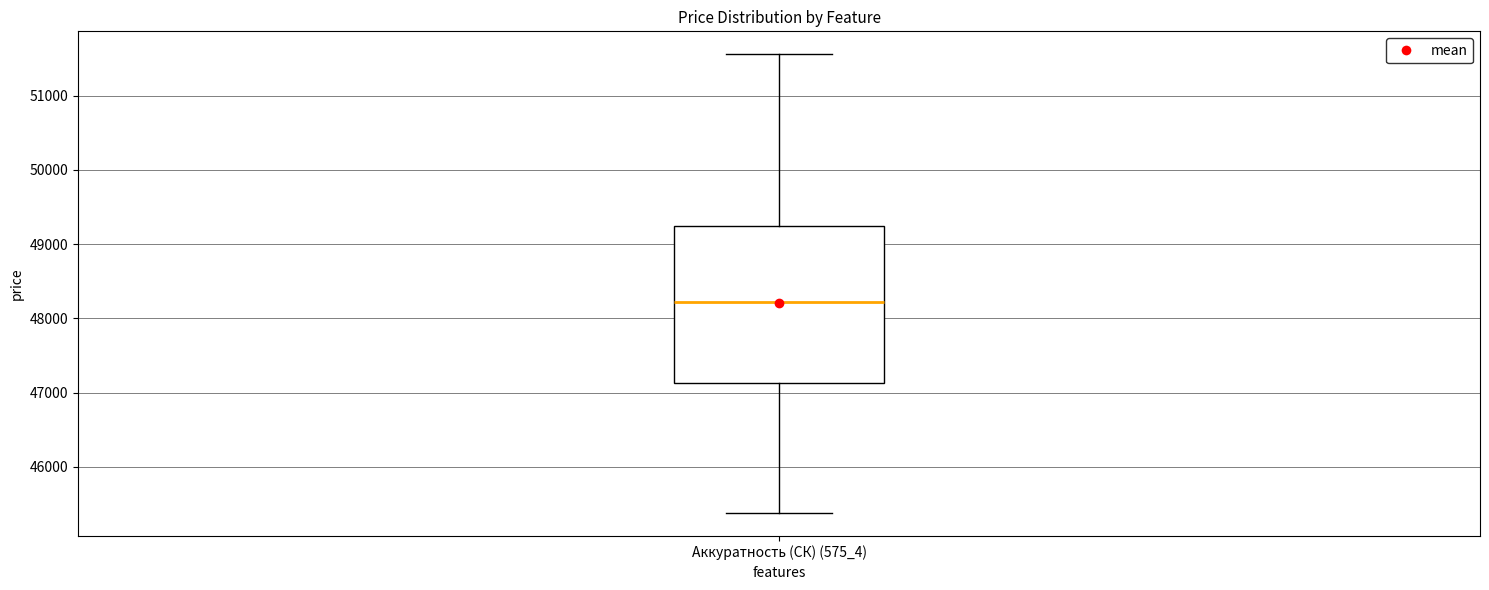

Read this box plot against the y-axis: the position of the median line, the range covered by the box, and the ends of both whiskers. The values are not printed on the chart, so give them approximately, as read against the axis.

median 48200, box 47100 to 49200, whiskers 45400 to 51600